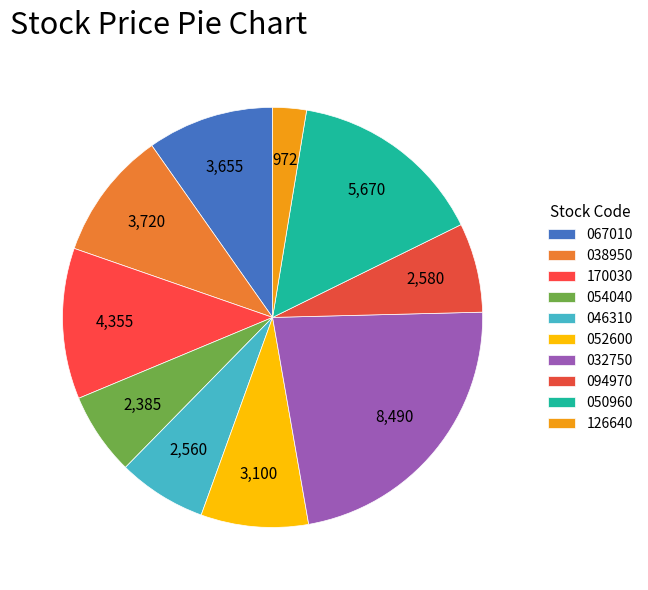

What is the change in value from 052600 to 032750?

+5390